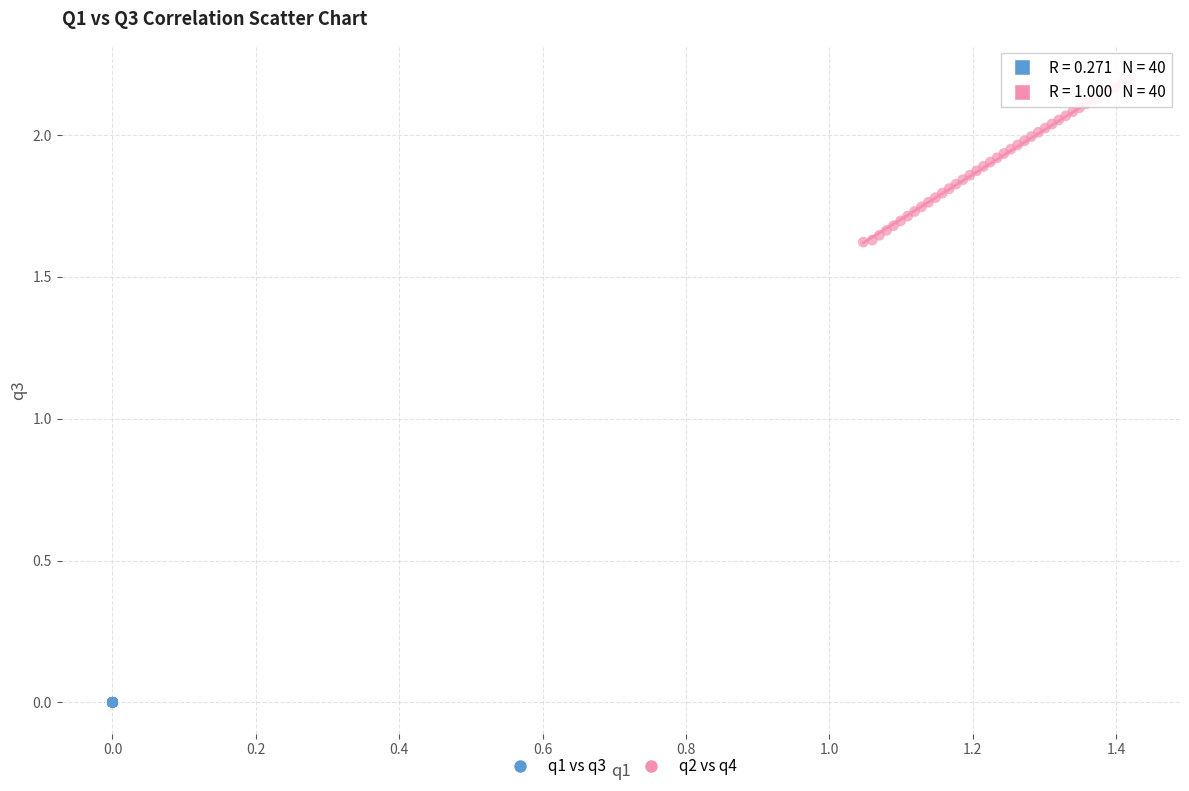

Which series has the largest Y range (max minus min)?

q2 vs q4